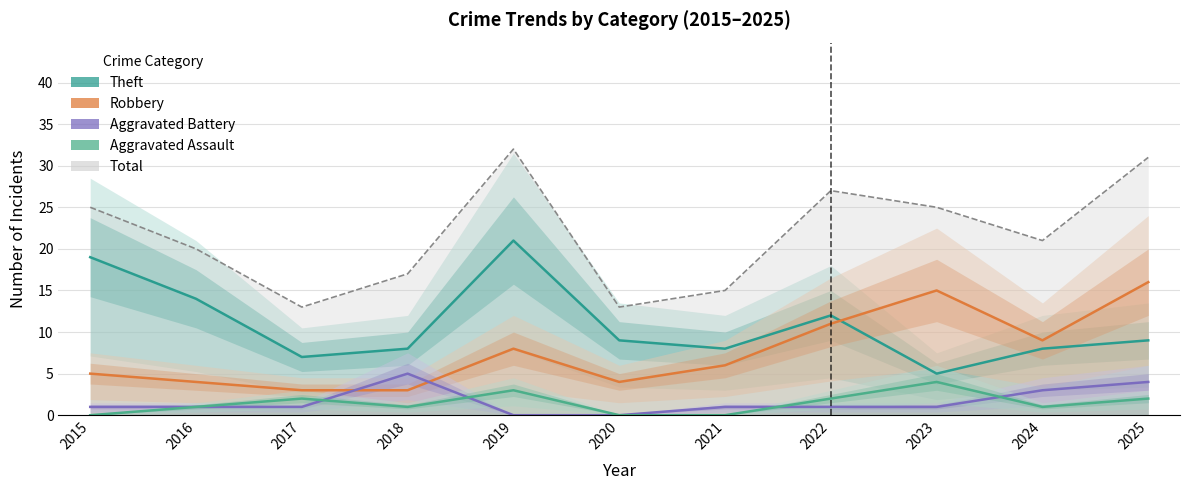

True or false: Aggravated Assault and Theft cross at least once.

False